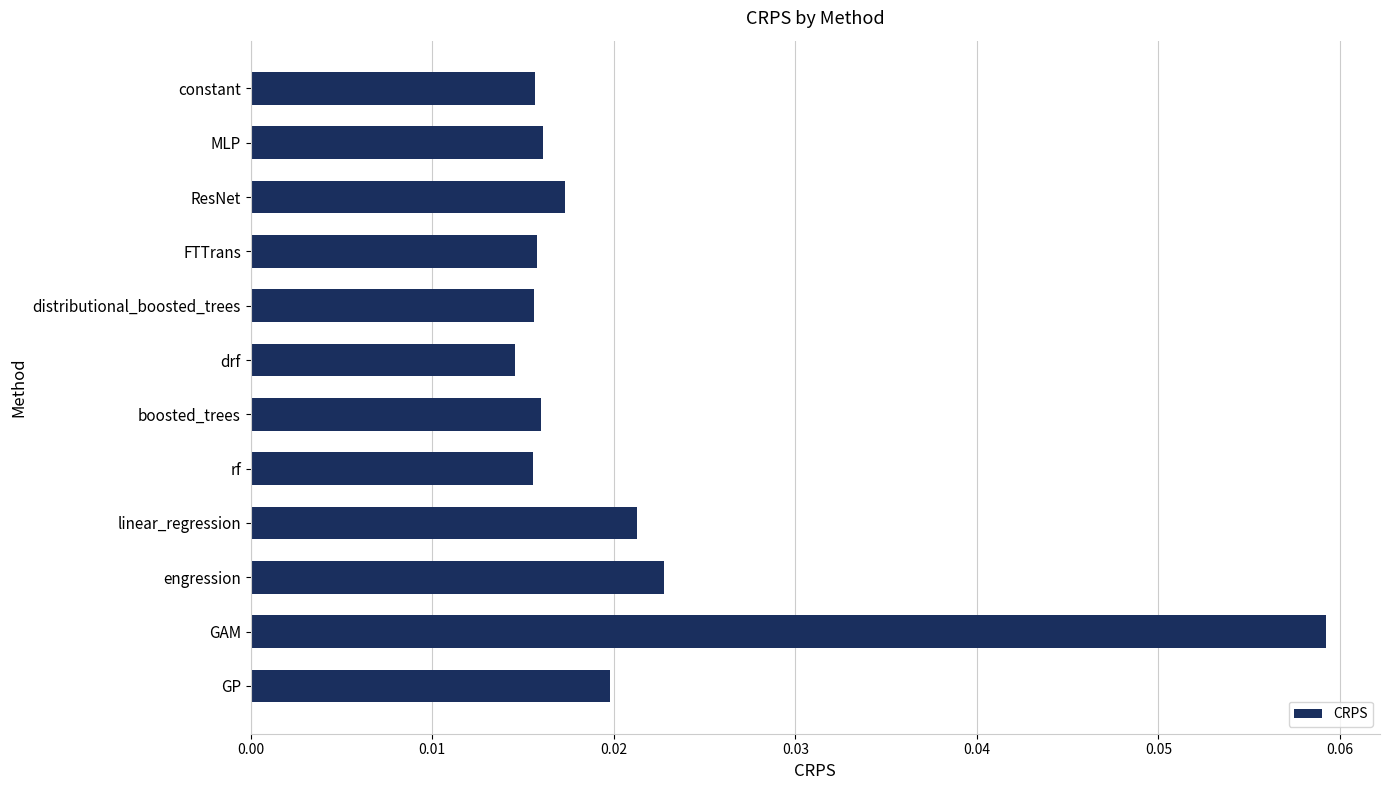

What position from the top is MLP?

2